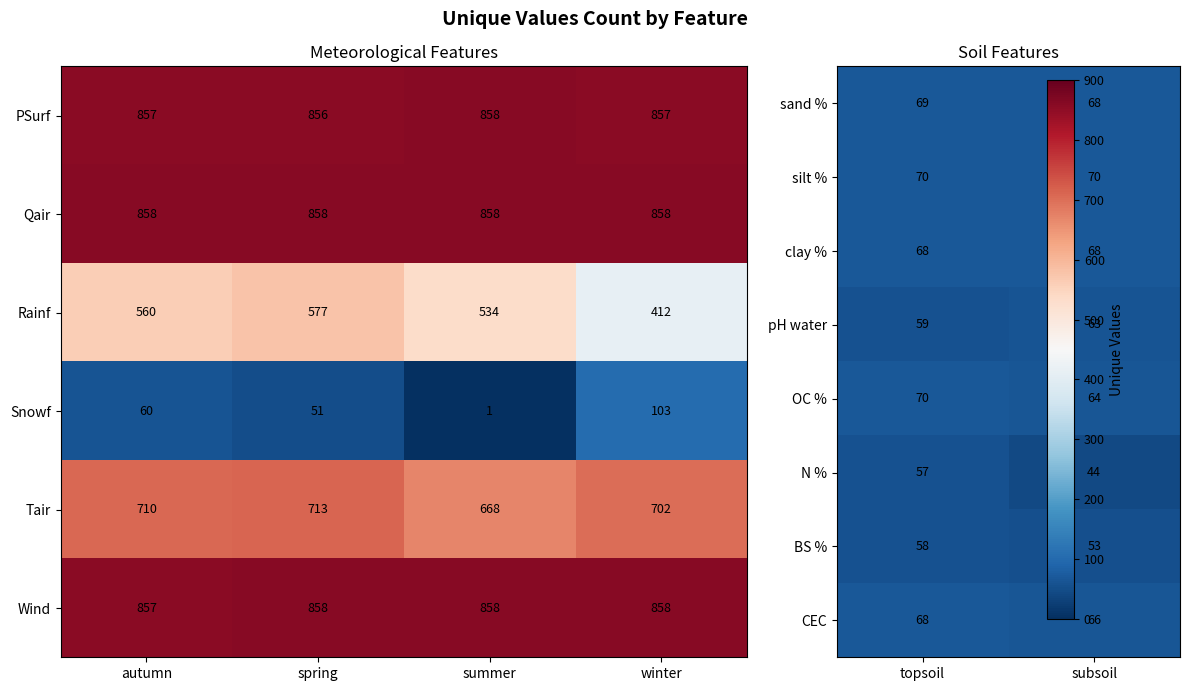

Is the value of Wind at winter greater than the value of Rainf at autumn?

Yes